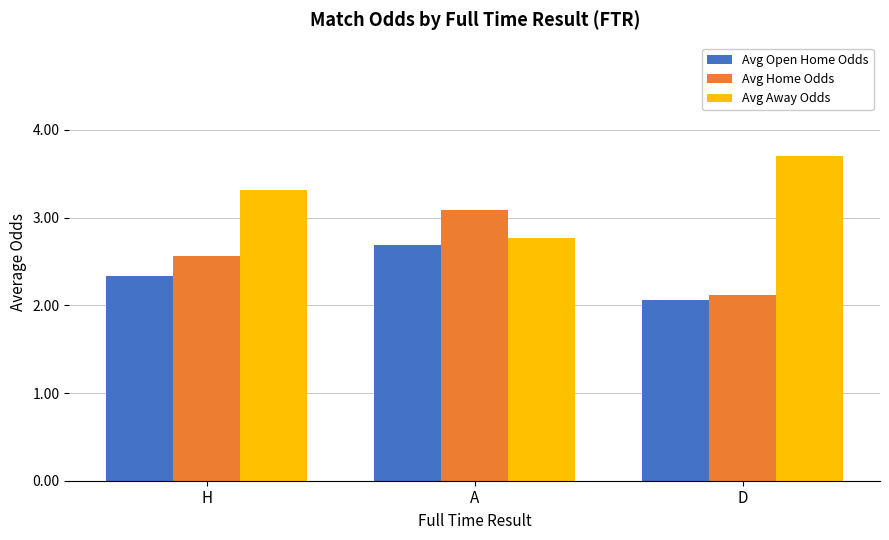

True or false: Avg Open Home Odds has a value of 3.1 at D.

False